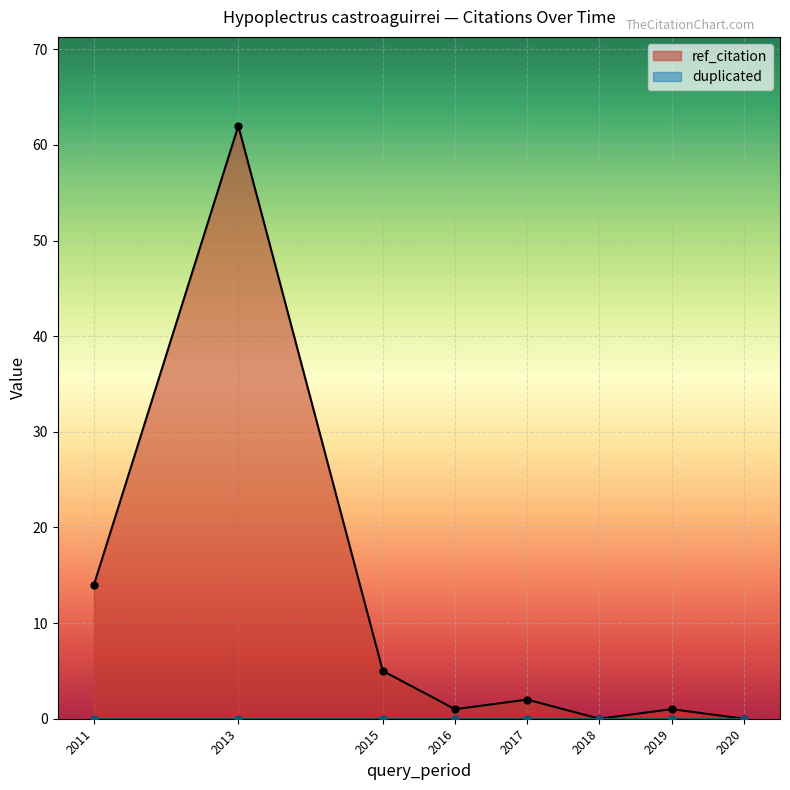

The value of ref_citation at 2013 is 62. True or false?

True